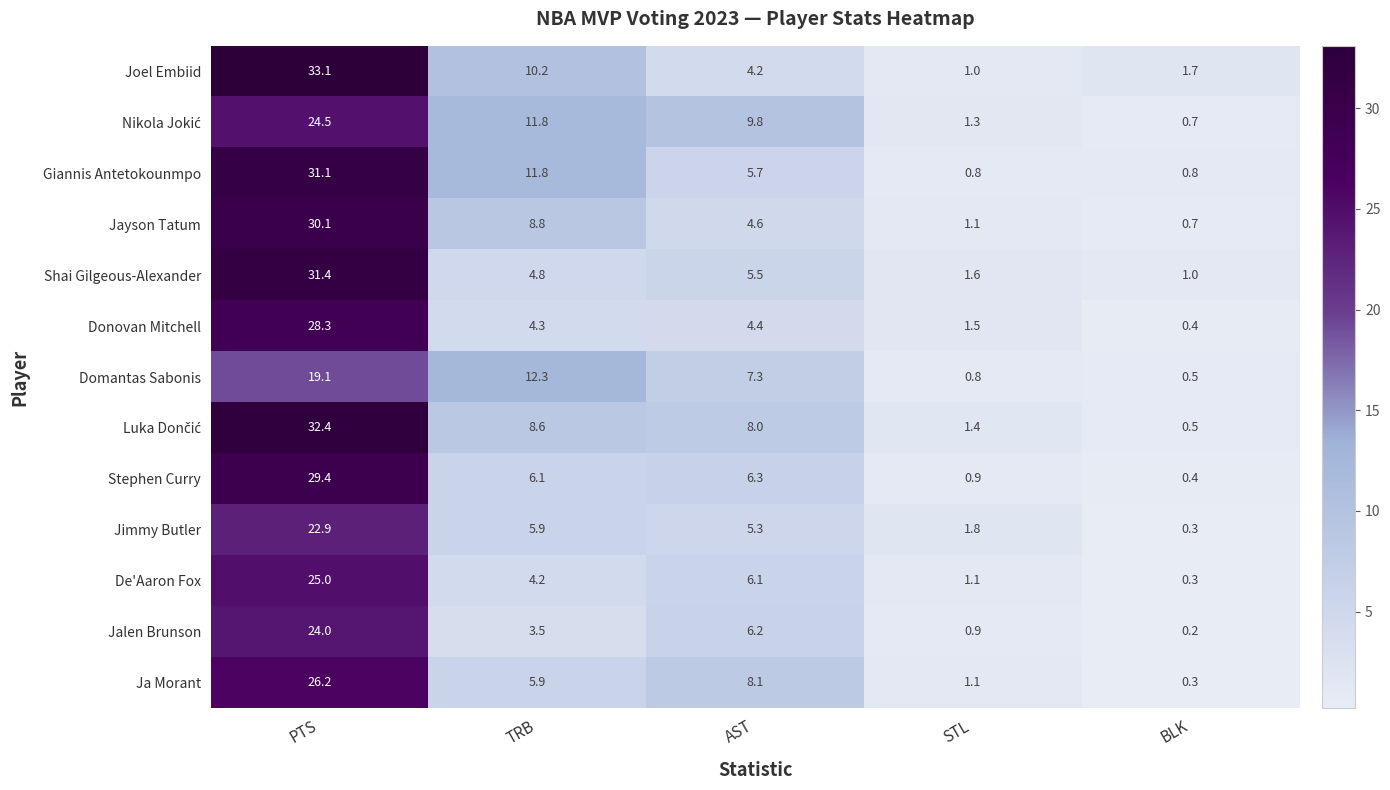

Which label corresponds to the smallest value in the chart?

BLK